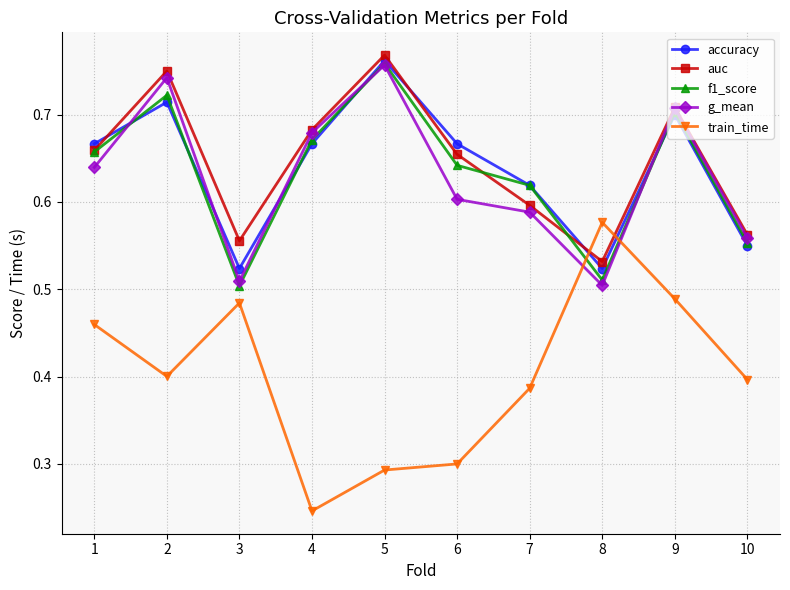

The value of g_mean at 4 is 0.3. True or false?

False